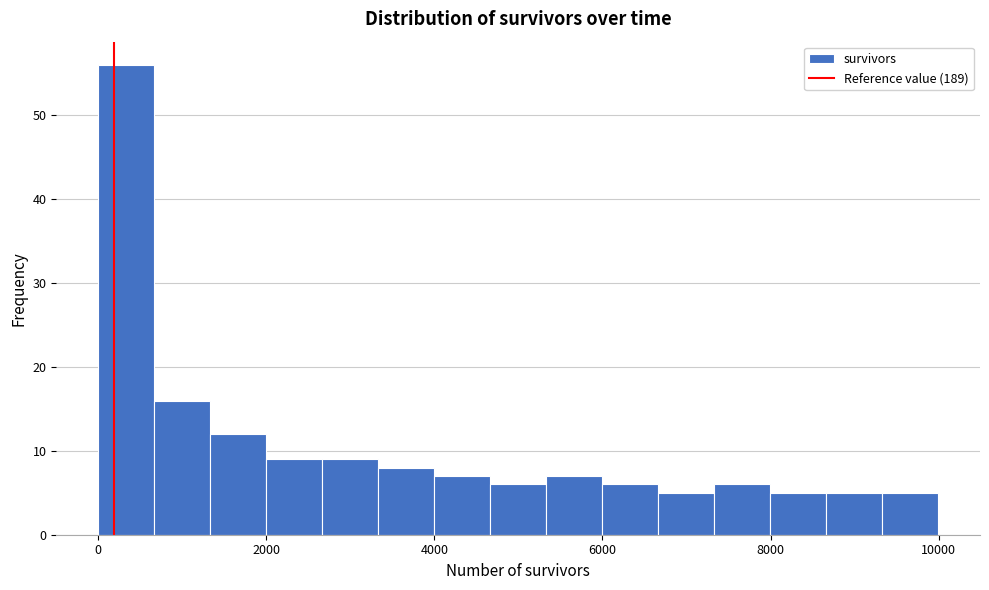

Read against the x-axis, roughly where is the centre of the tallest bar?

400